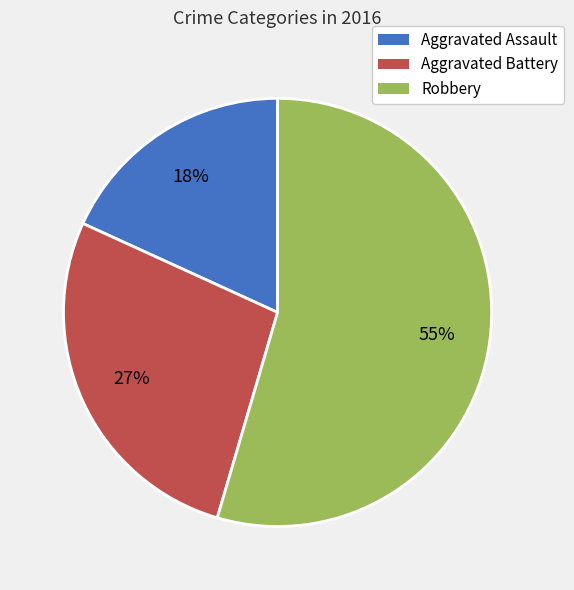

Which has a higher value, Aggravated Assault or Robbery?

Robbery